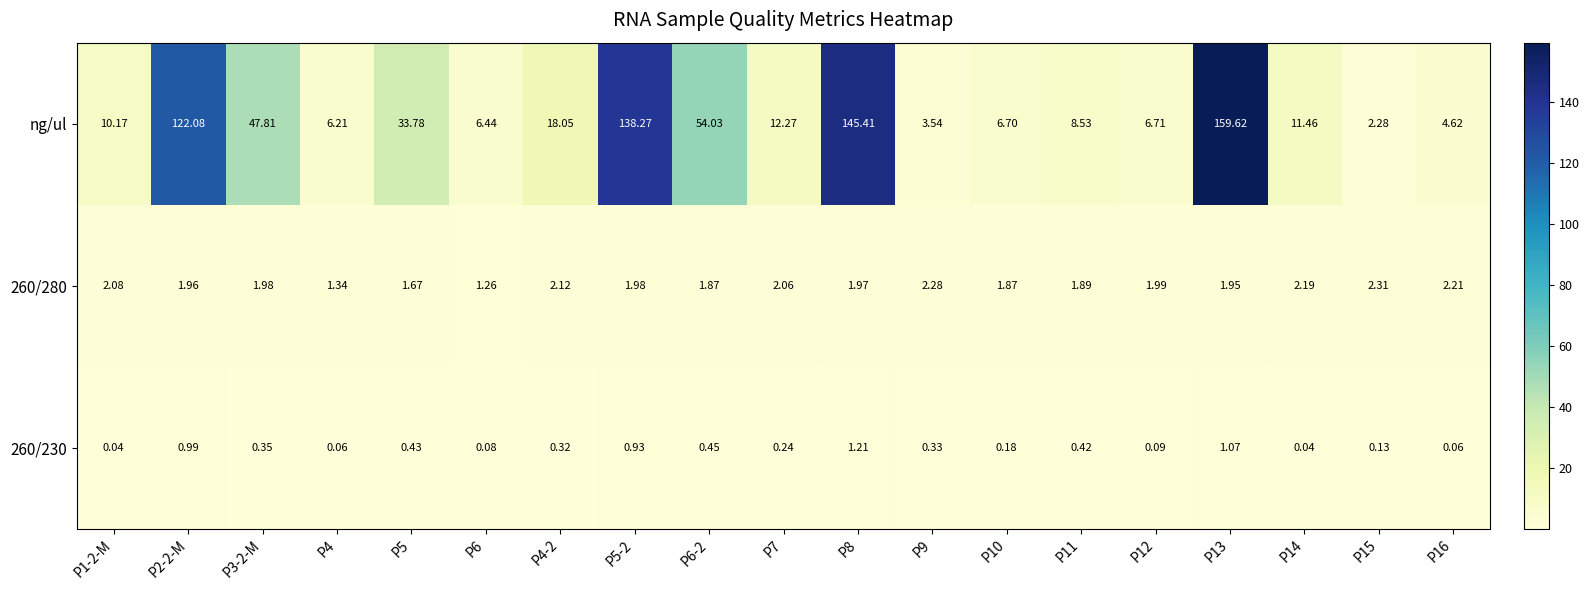

What is the total value across all series at P5-2?

141.2